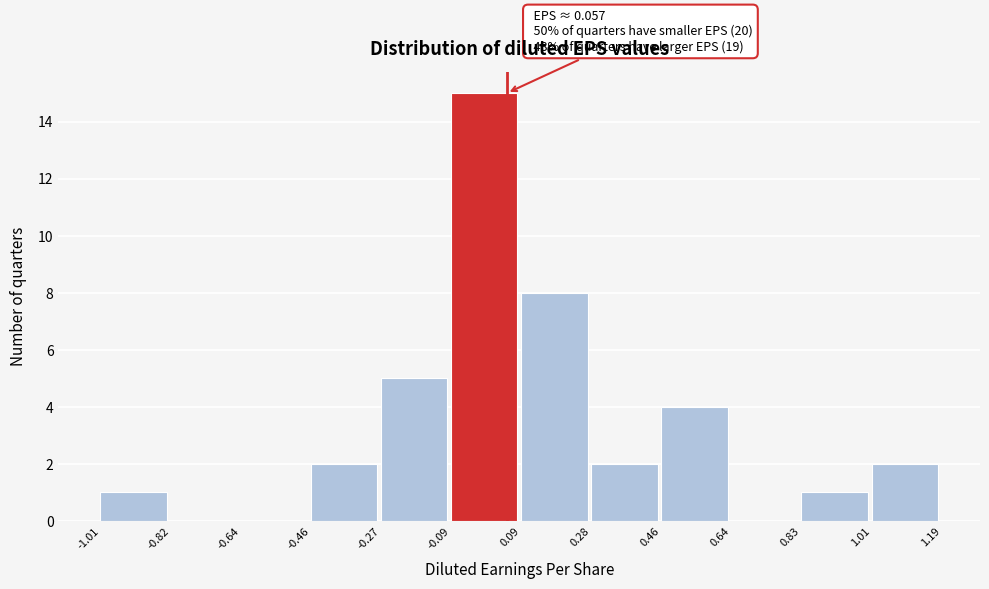

Over which range of the x-axis is the bar tallest?

-0.09 to 0.09